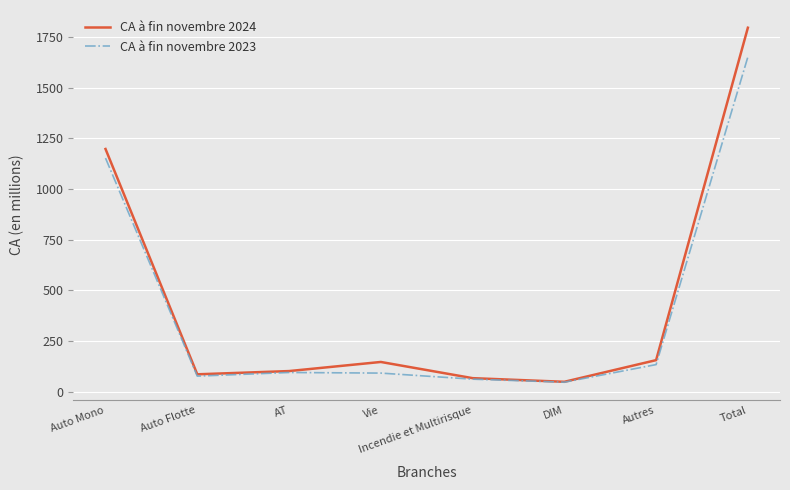

What is the sum of the CA à fin novembre 2024 values at Total and Auto Flotte?

1882